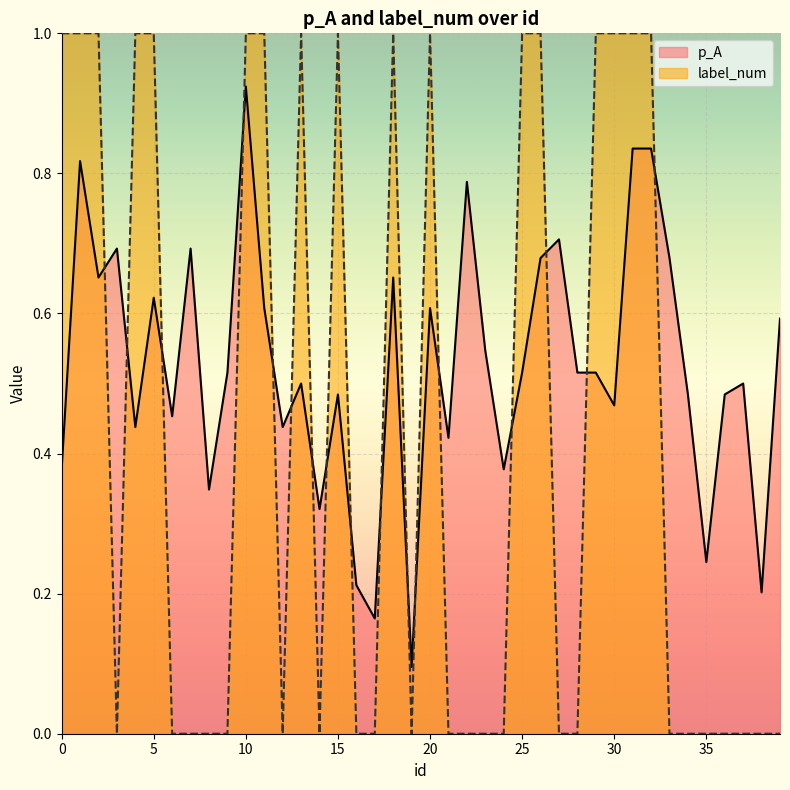

True or false: p_A and label_num cross at least once.

True